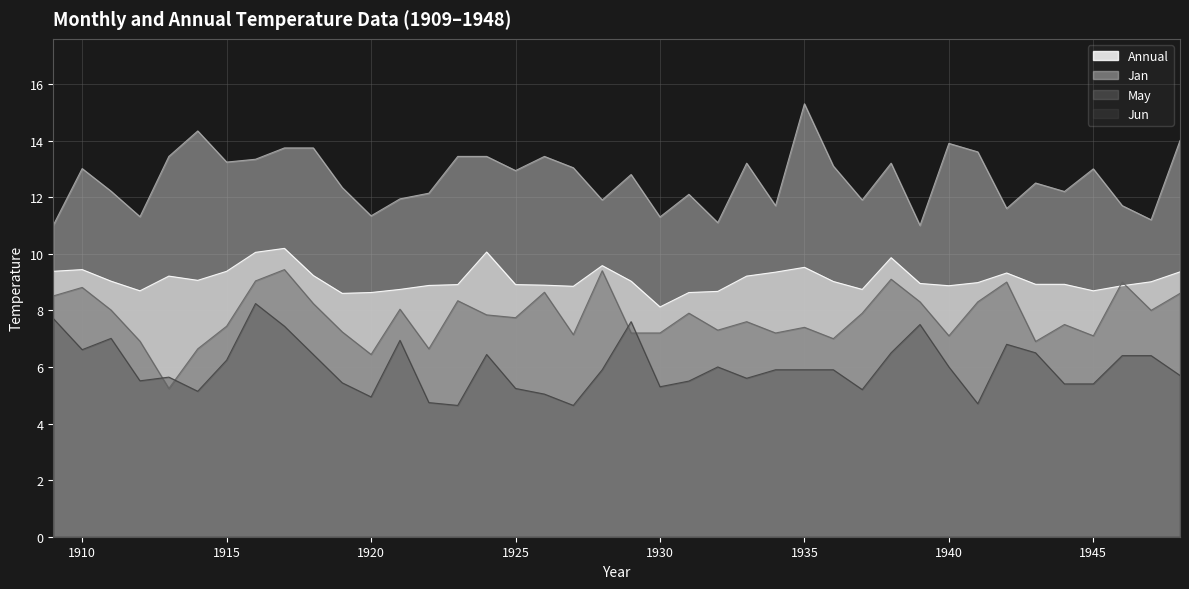

True or false: Jan and May intersect in this chart.

False